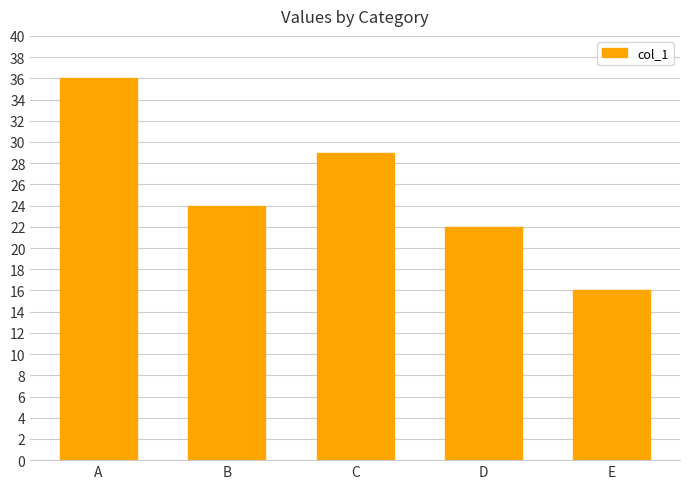

How many distinct data groups are displayed?

1